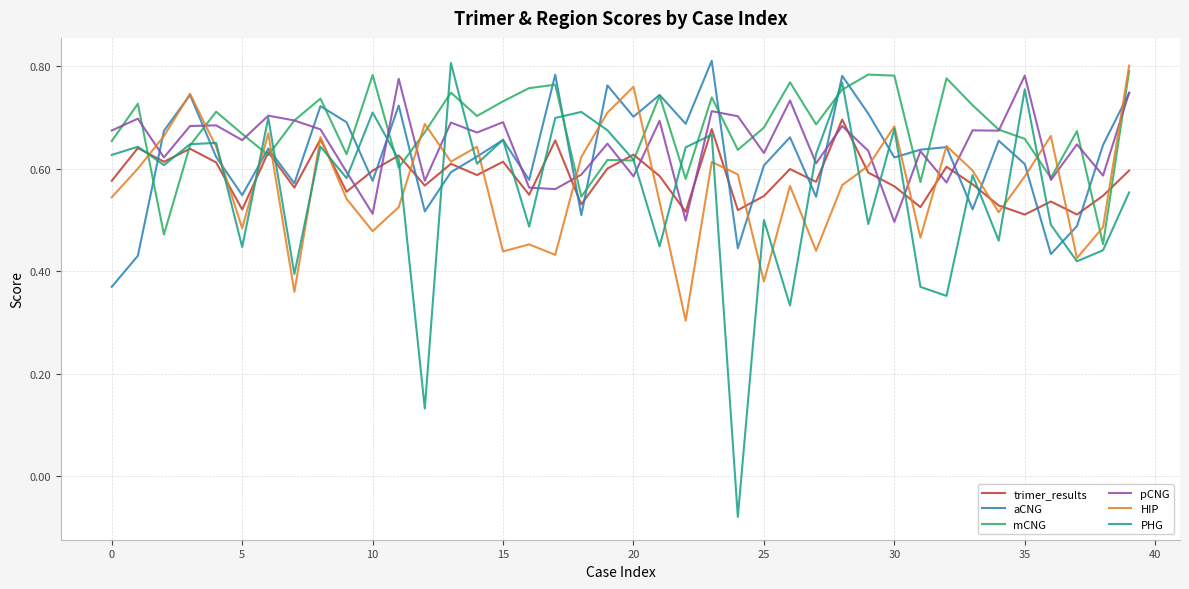

True or false: HIP and pCNG cross at least once.

True